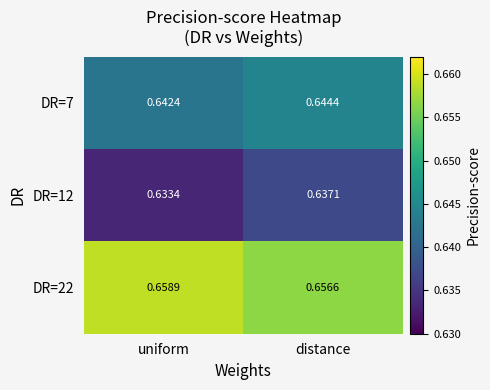

Which series has the largest total across all categories?

DR=22